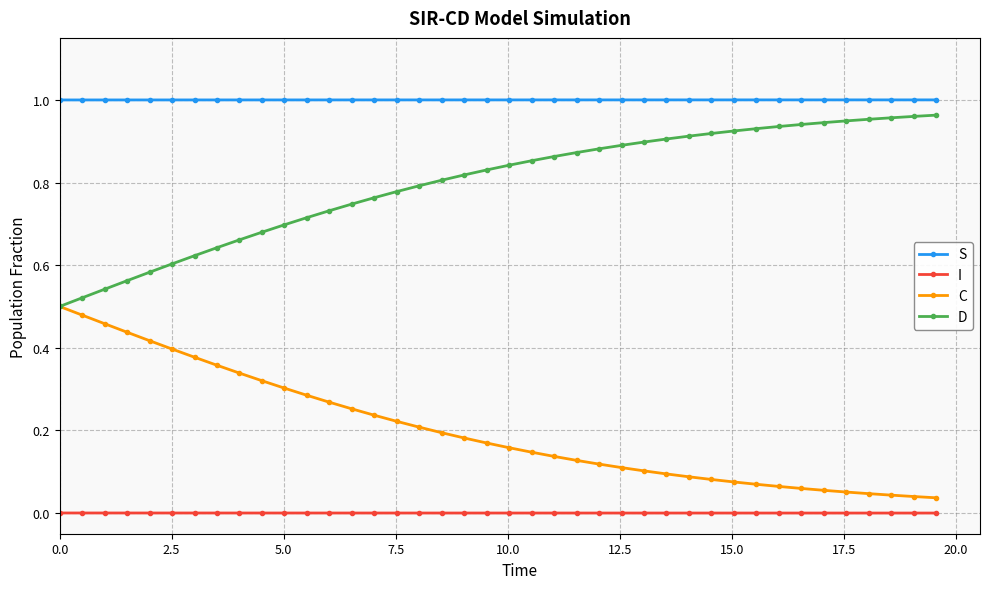

True or false: I and C intersect in this chart.

False